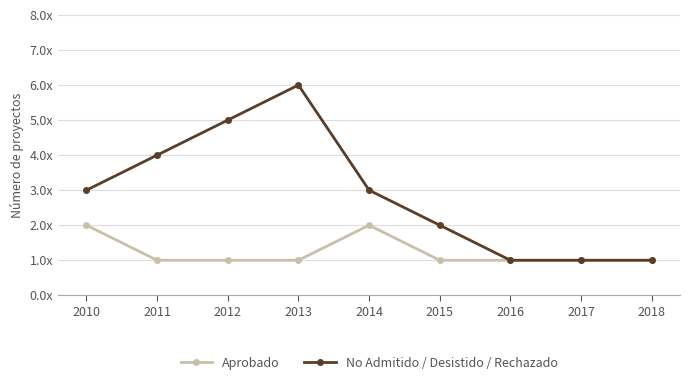

Where is the first local maximum for No Admitido / Desistido / Rechazado?

2013